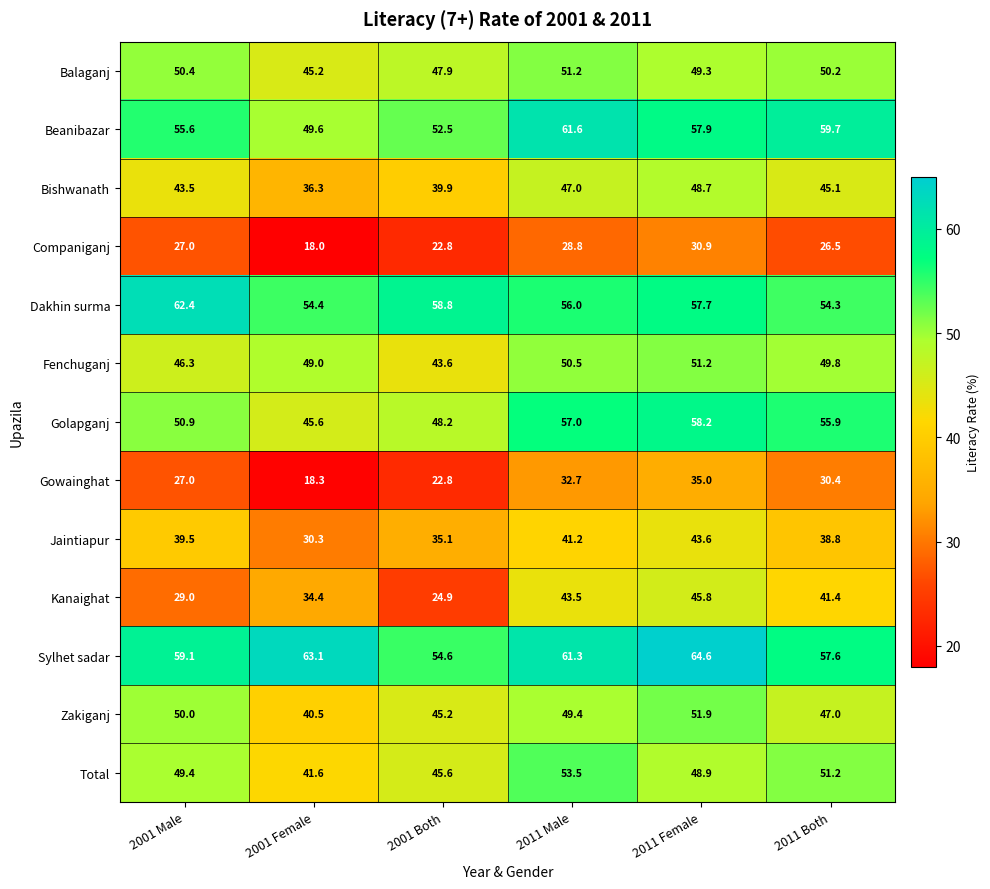

At which category does the chart reach its peak across all series?

2011 Female